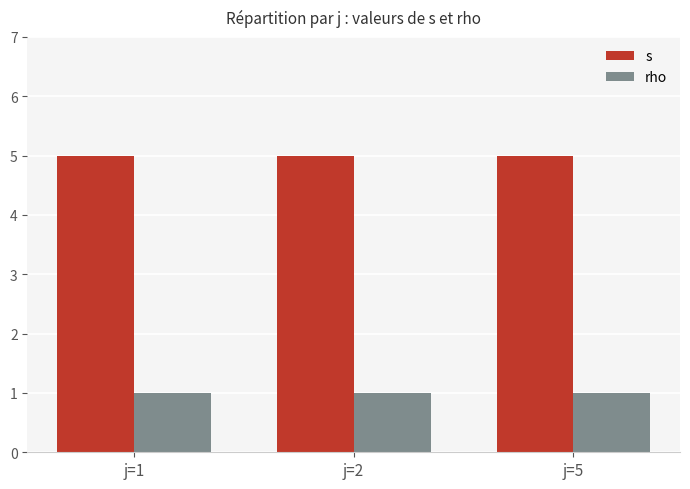

What is the value of the rho bar at the 3rd from the left?

1